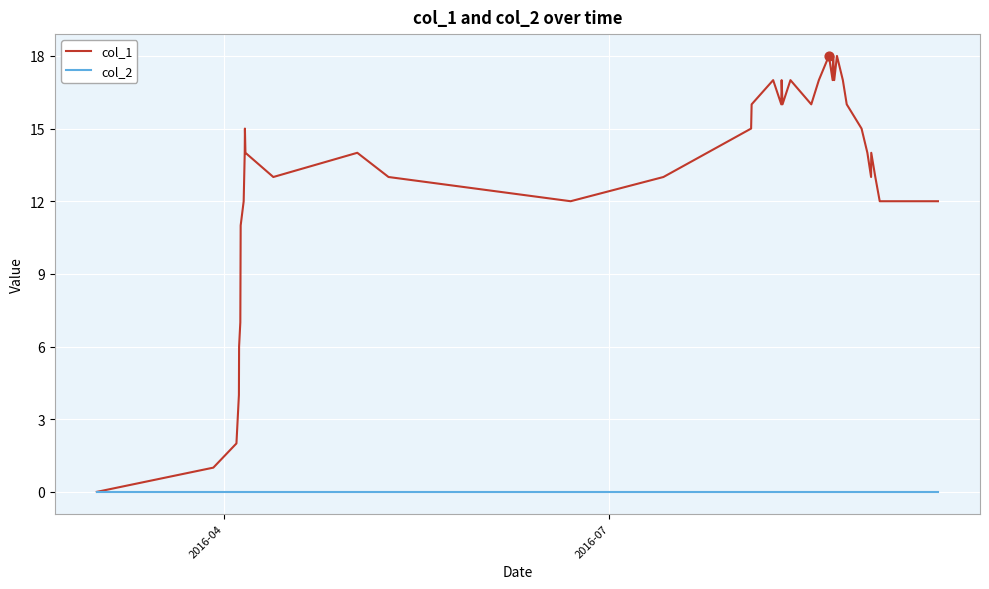

Which series has the largest total across all categories?

col_1